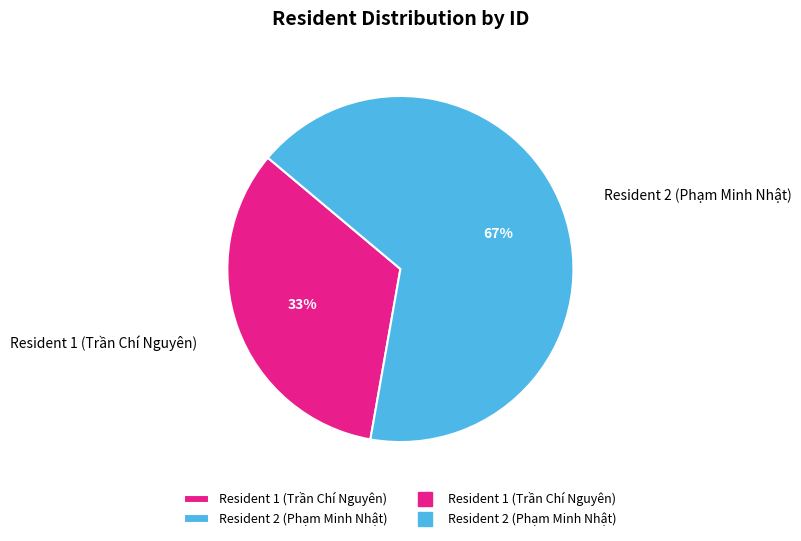

What is the smallest slice in the pie chart?

Resident 1 (Trần Chí Nguyên)